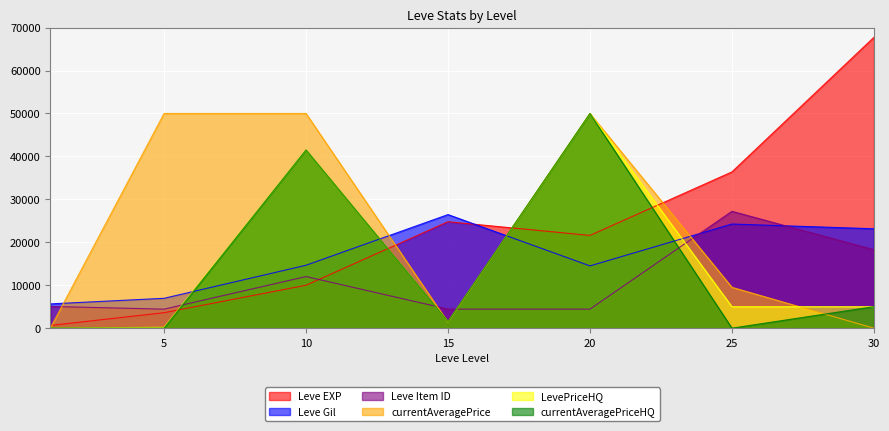

Where is the first local maximum for Leve EXP?

15